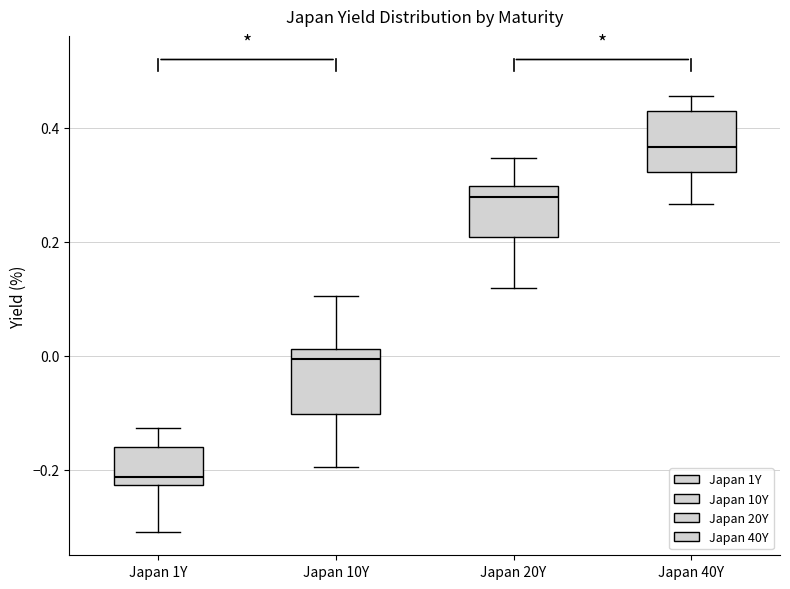

Where does the median line of the box for Japan 10Y sit on the y-axis? The values are not printed on the chart, so give them approximately, as read against the axis.

0.00